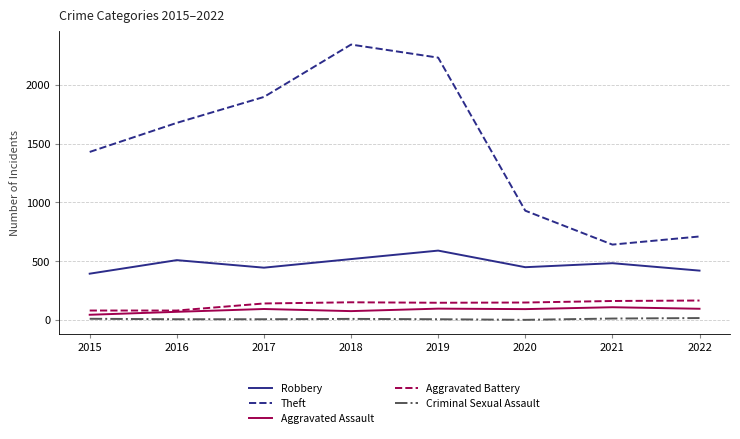

Which series has the largest range (max minus min)?

Theft